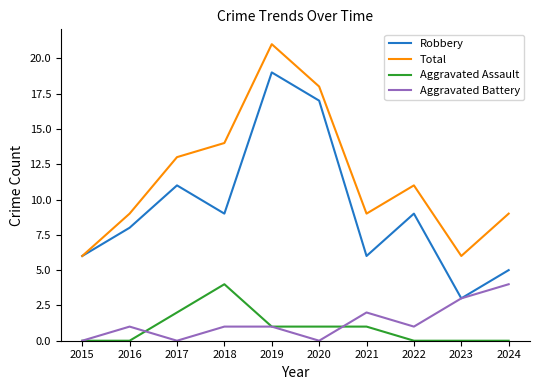

Where is the first local minimum for Robbery?

2018